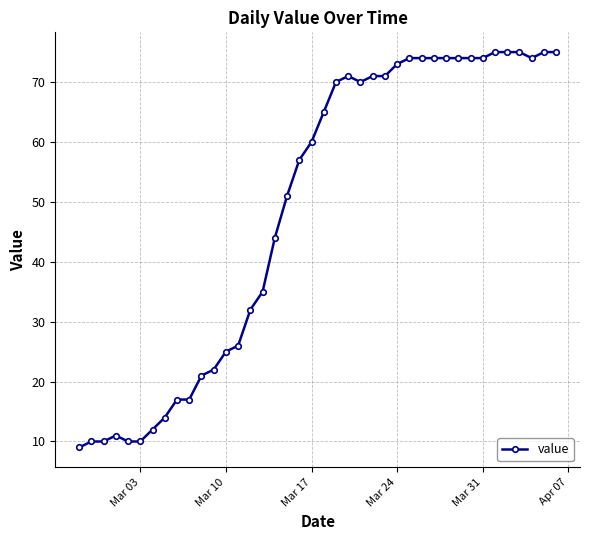

What is the value of the 37th point from the left?

75